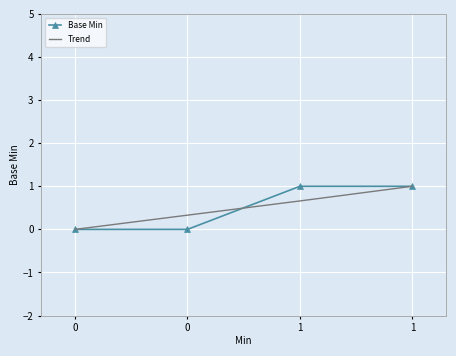

How many distinct data groups are displayed?

2